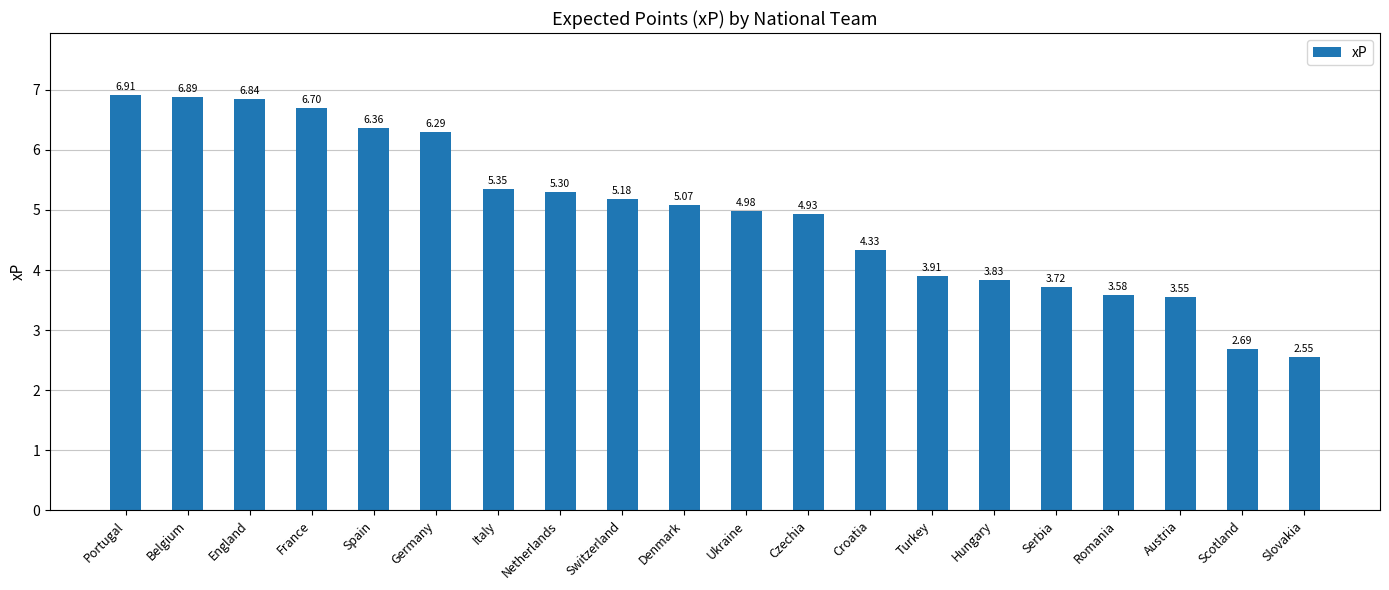

How many values are below 5?

10